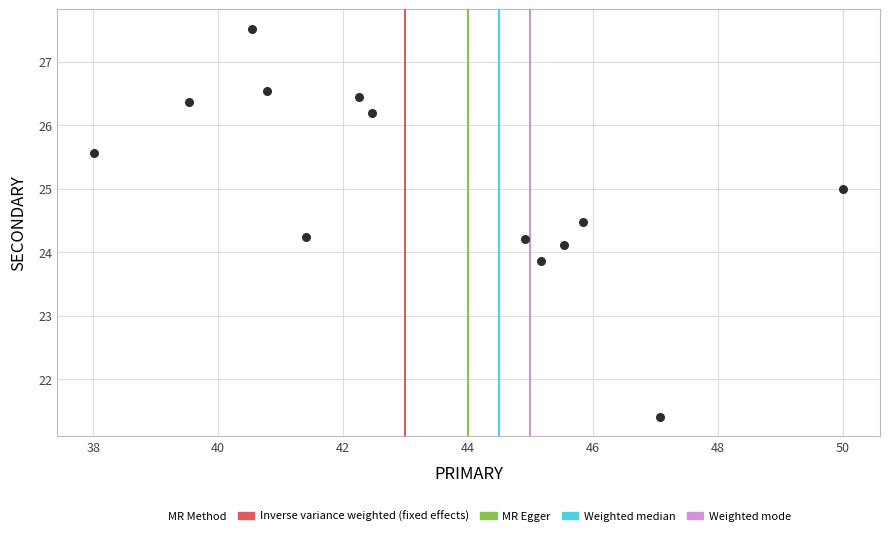

What is the range of Y values (max minus min)?

6.1